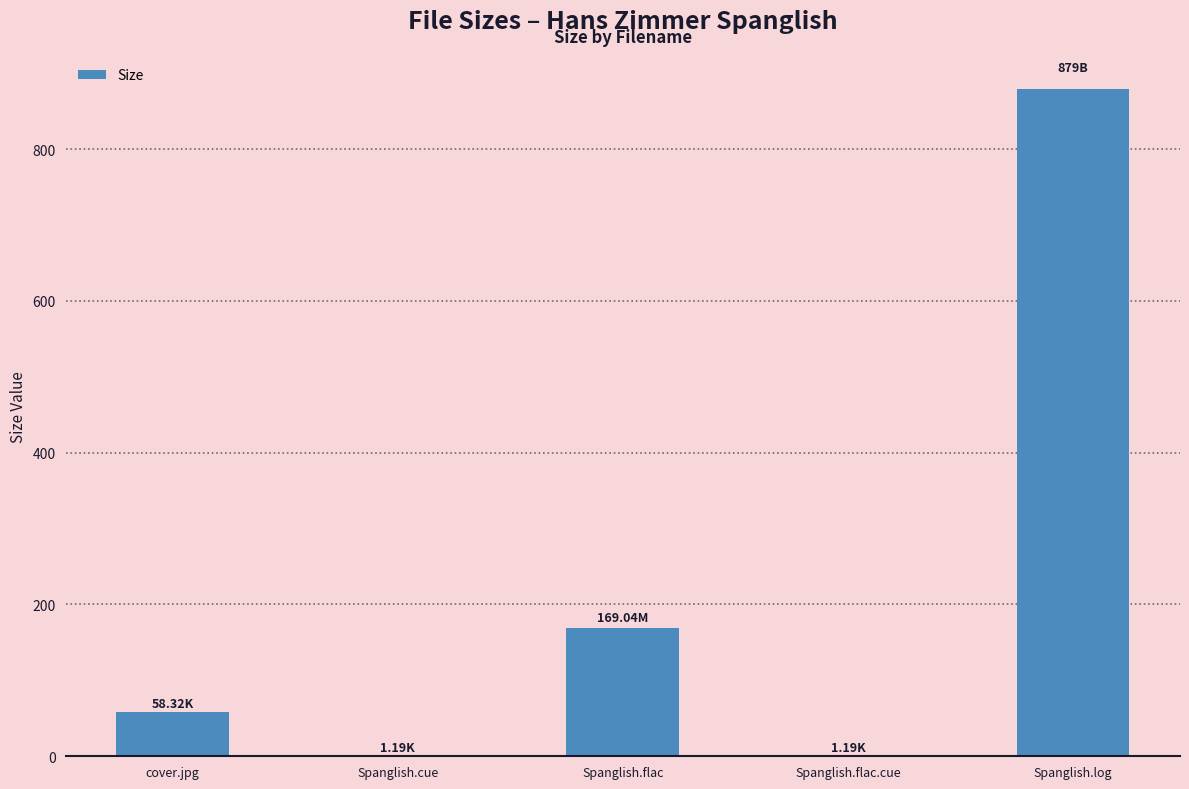

Between Spanglish.flac.cue and cover.jpg, which is larger?

cover.jpg